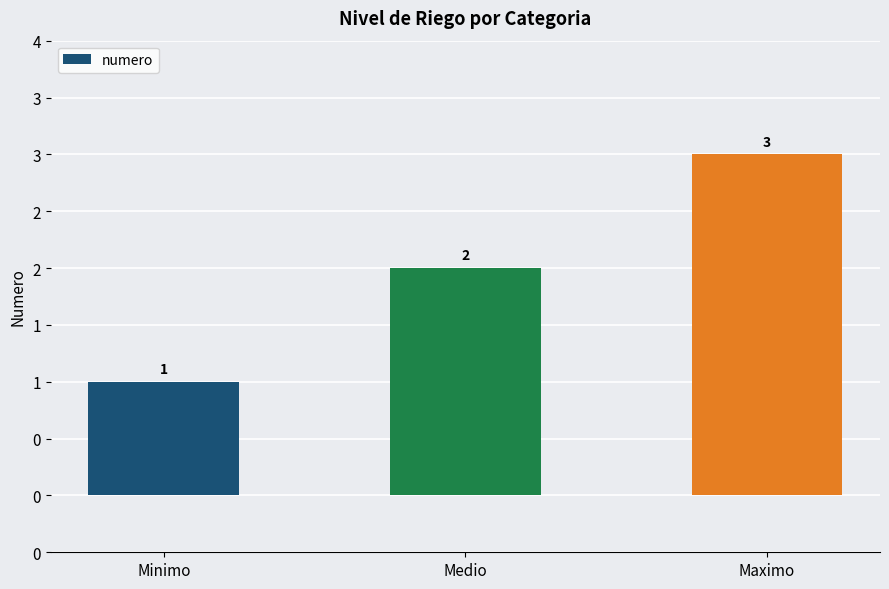

List the labels in order of value, smallest first.

Minimo, Medio, Maximo